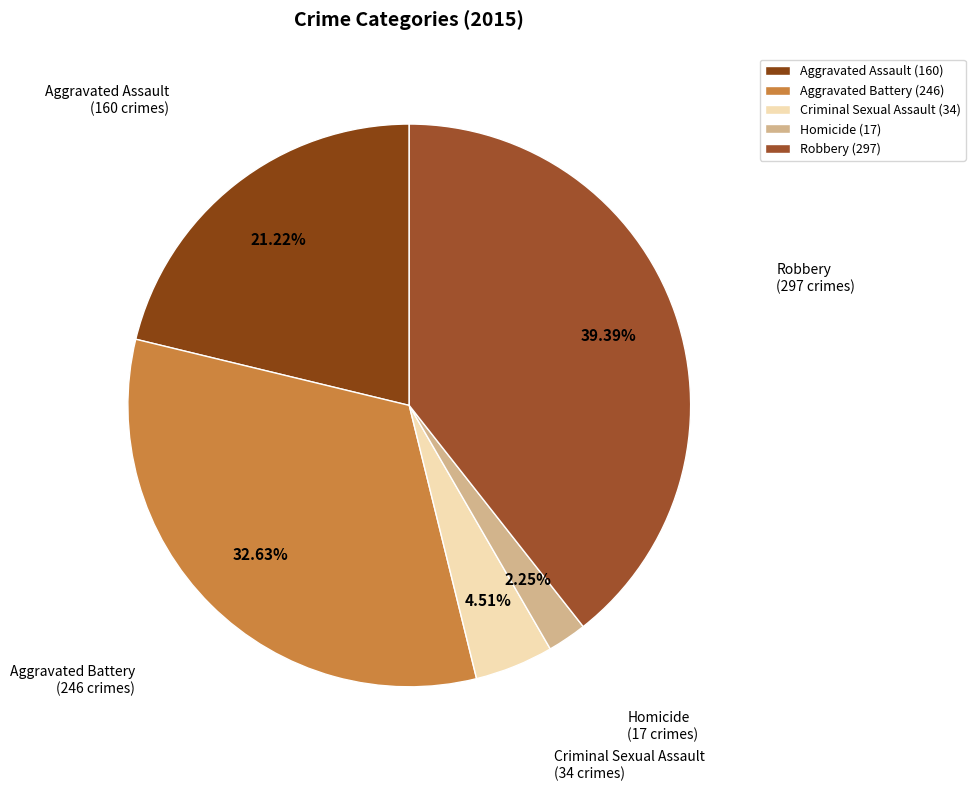

To the nearest percent, what is the average slice percentage?

20%